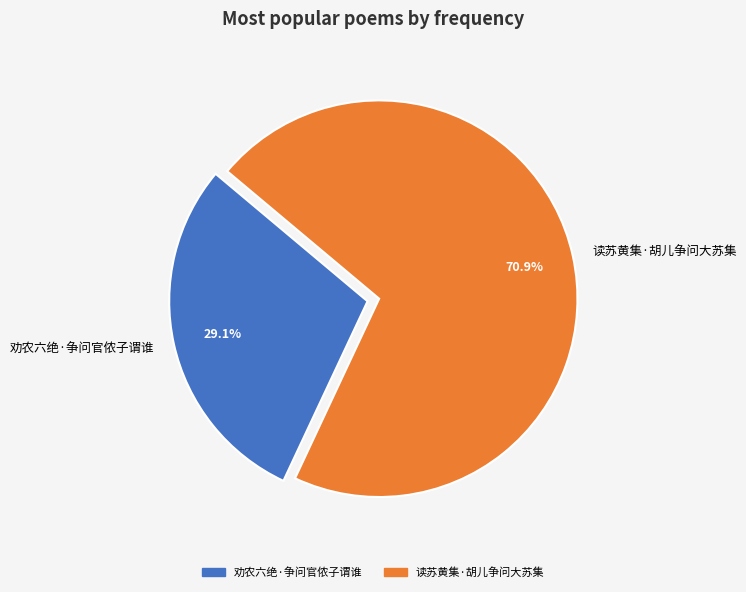

What percentage is the 劝农六绝·争问官侬子谓谁 slice, to the nearest percent?

29%